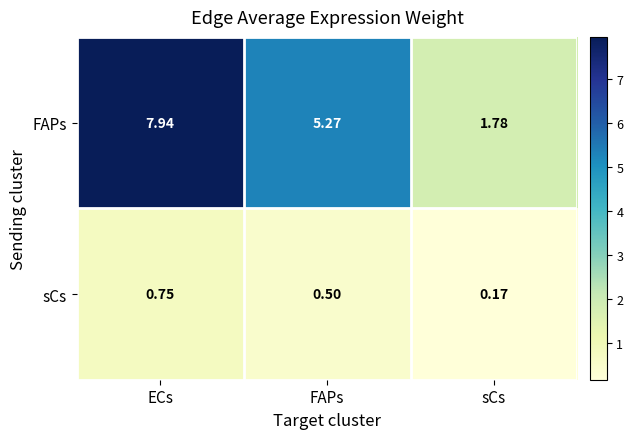

Rank the categories by sCs value from lowest to highest.

sCs, FAPs, ECs